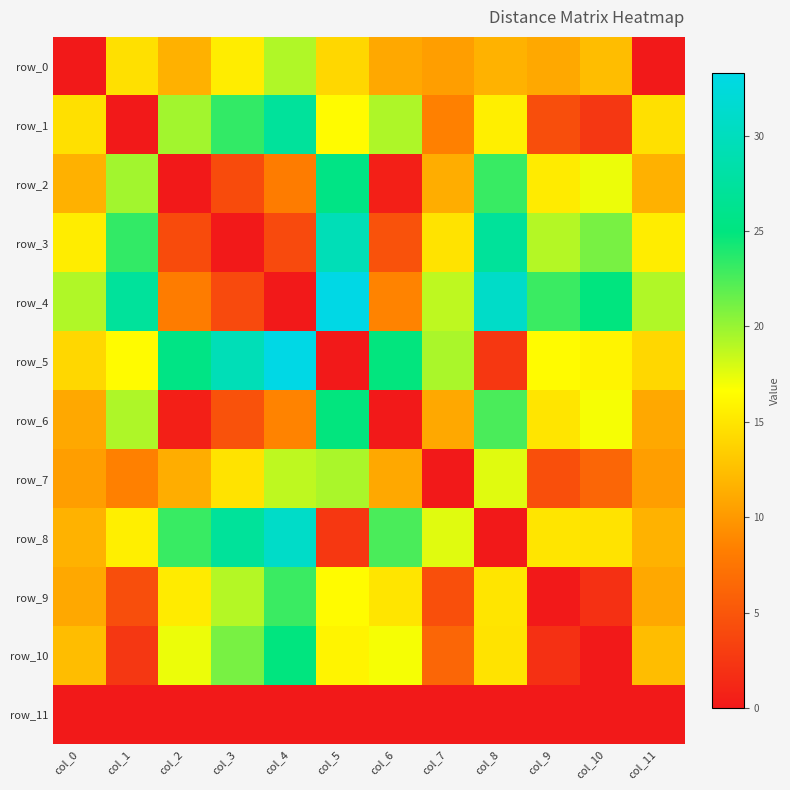

At which category is the sum across all series the highest?

col_4